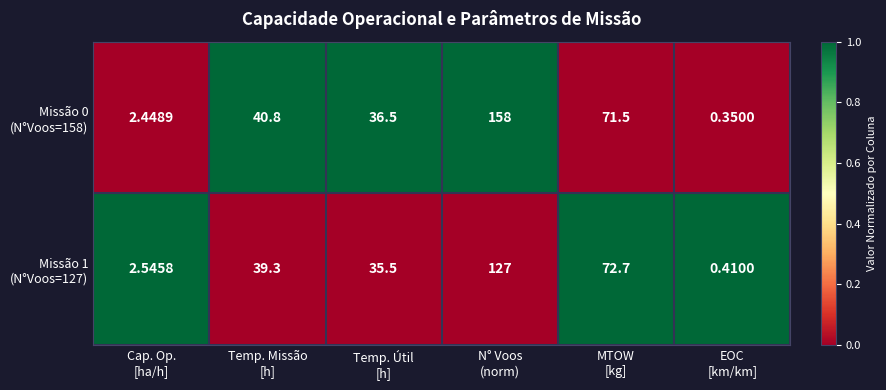

How many data points does each series have?

6